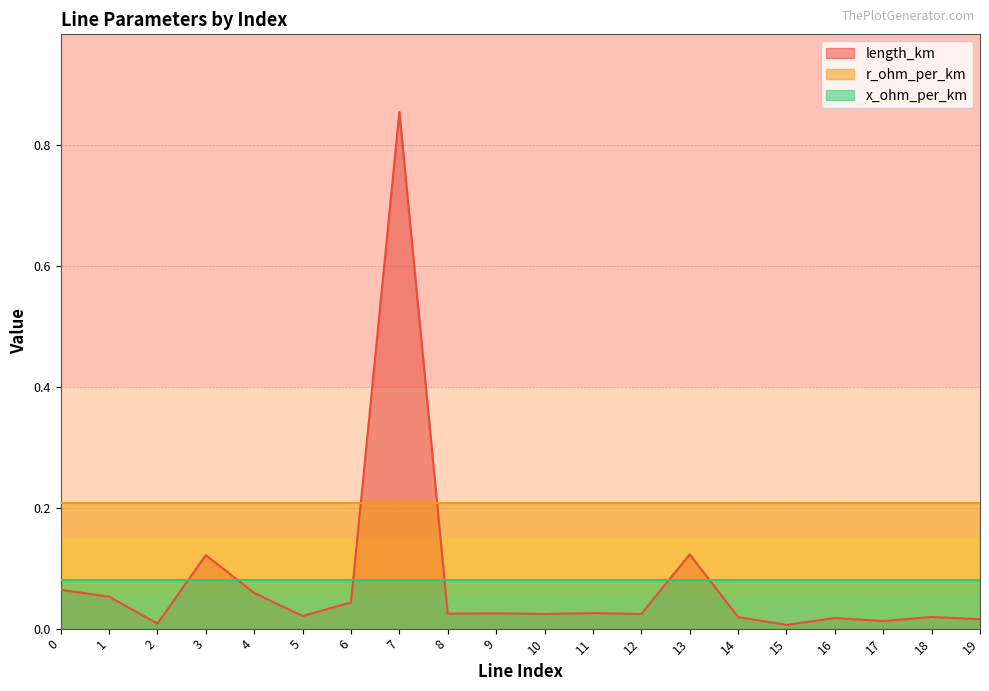

What is the sum of all x_ohm_per_km values?

1.6